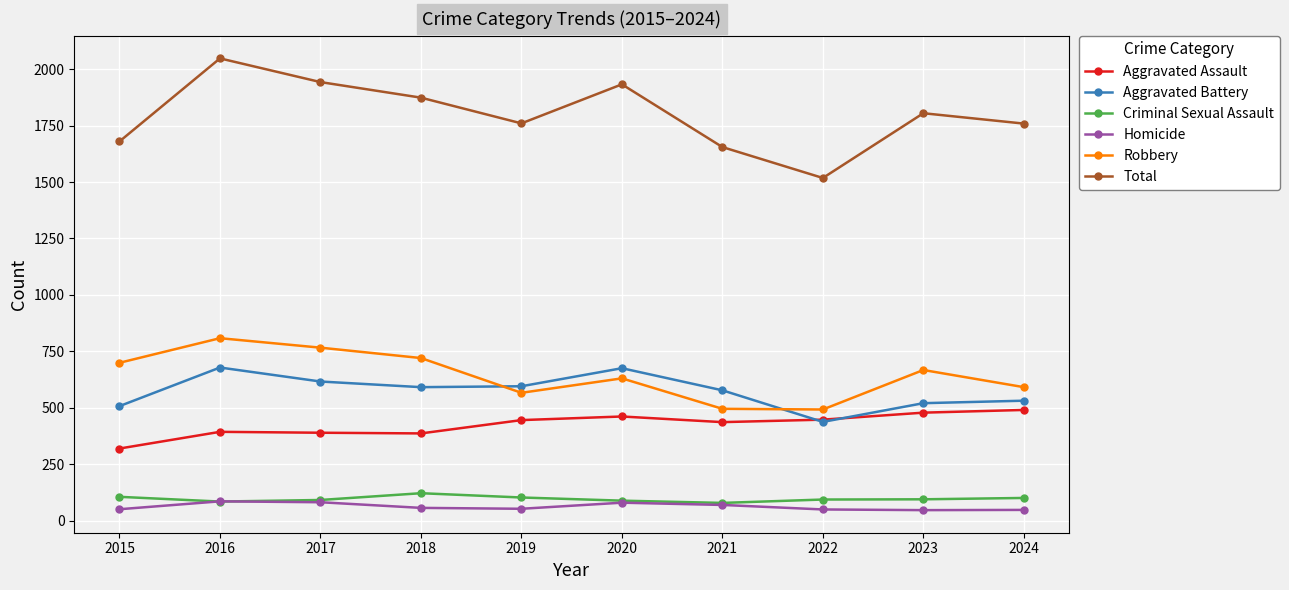

In Homicide, how many points are higher than both neighbors (excluding endpoints)?

2